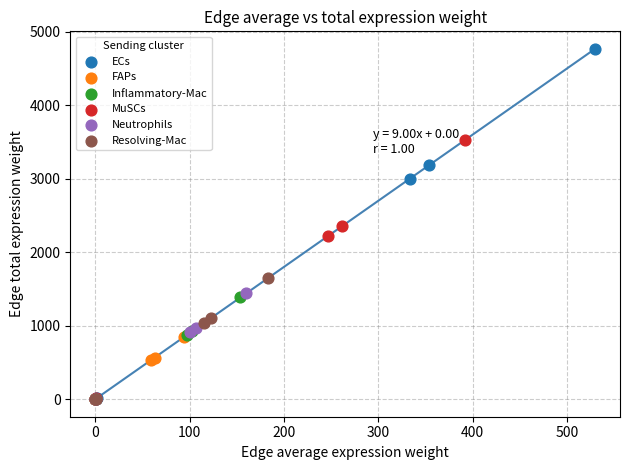

Which series contains the highest Y value?

ECs